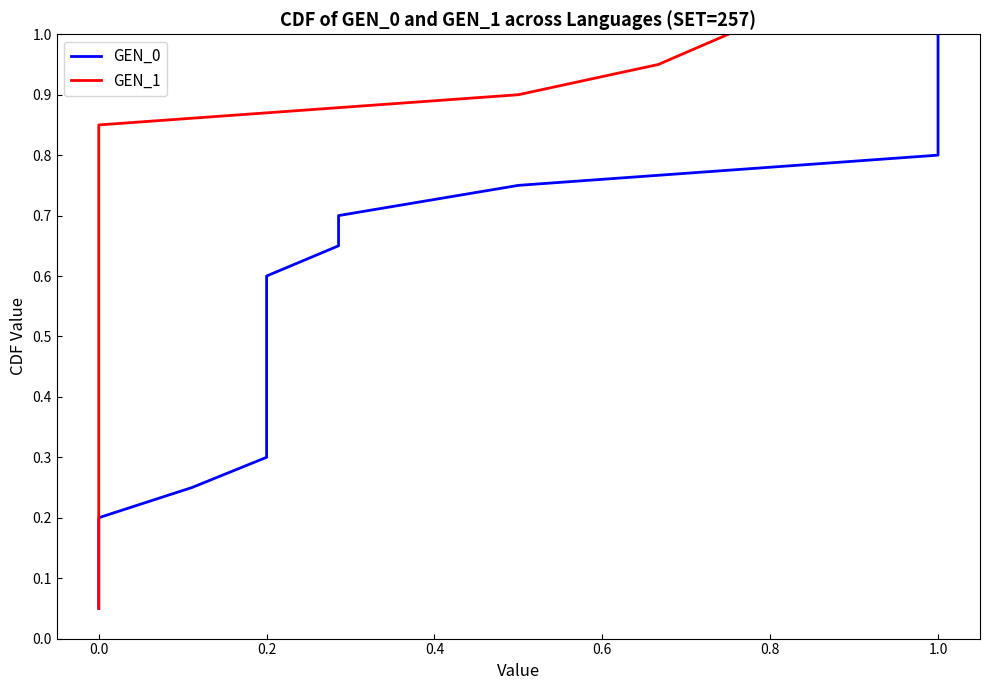

What is the minimum value shown in the chart?

0.1